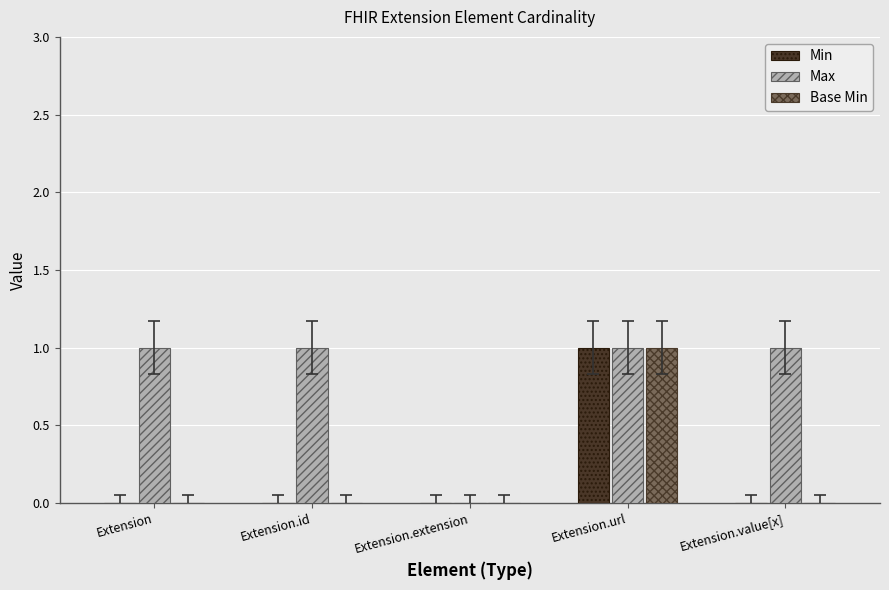

Reading left to right, extract all data points from this chart.

Min: 0	0	0	1	0
Max: 1	1	0	1	1
Base Min: 0	0	0	1	0